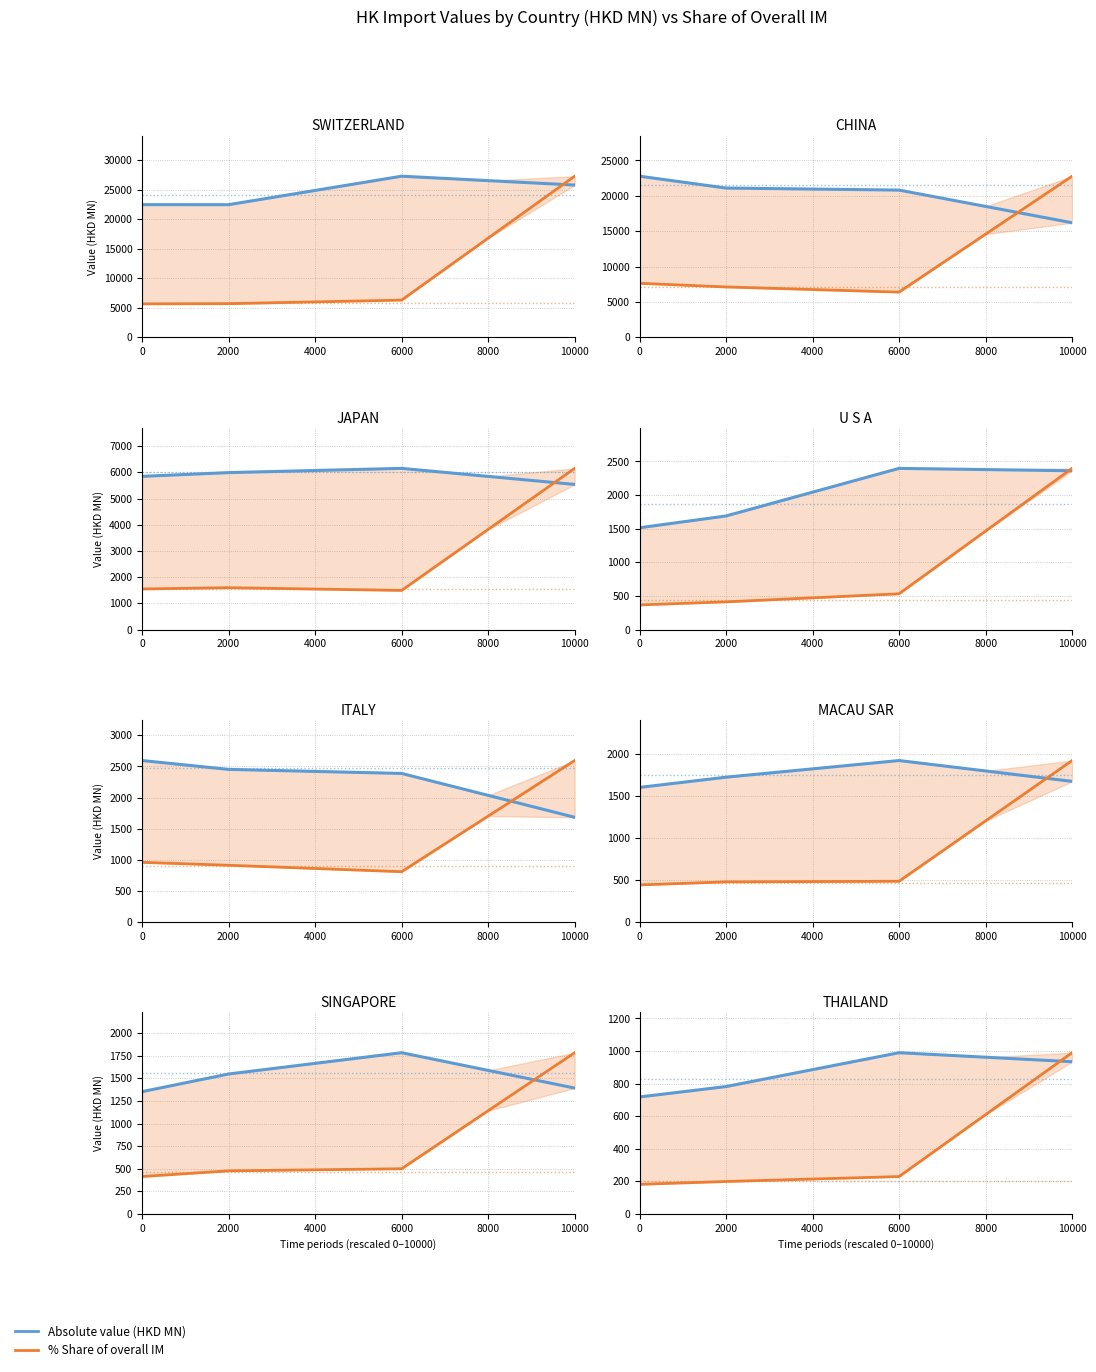

At which category is the sum across all series the highest?

10000